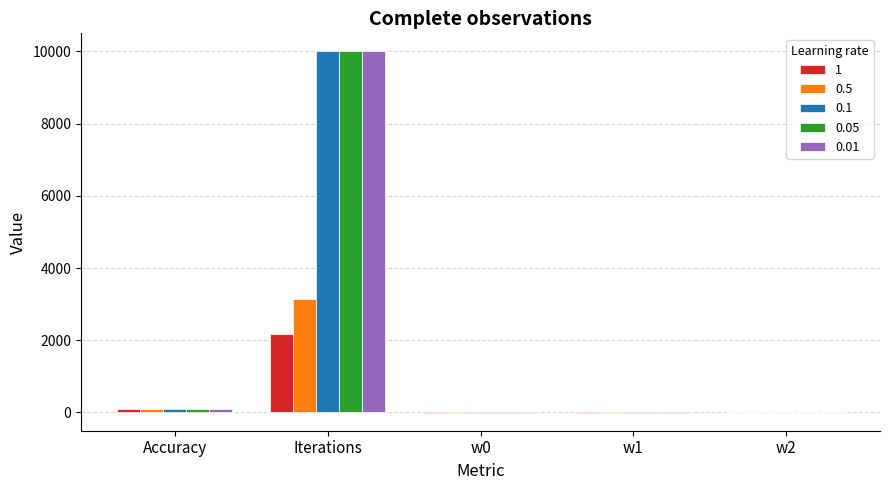

What is the maximum value shown in the chart?

10000.0